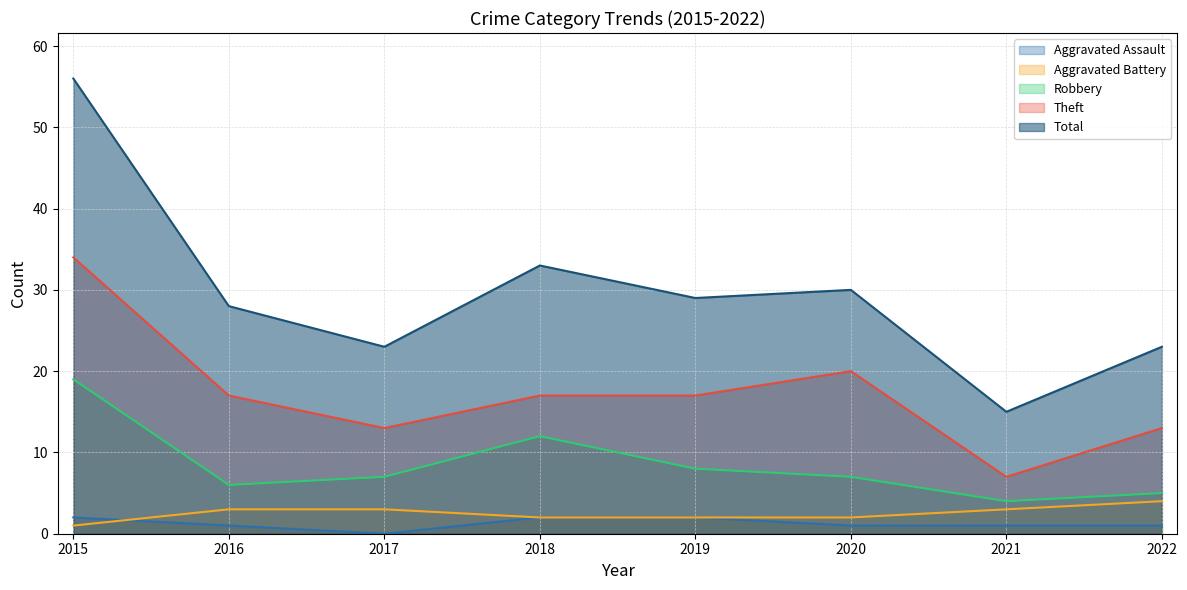

At which label does Total reach its peak?

2015